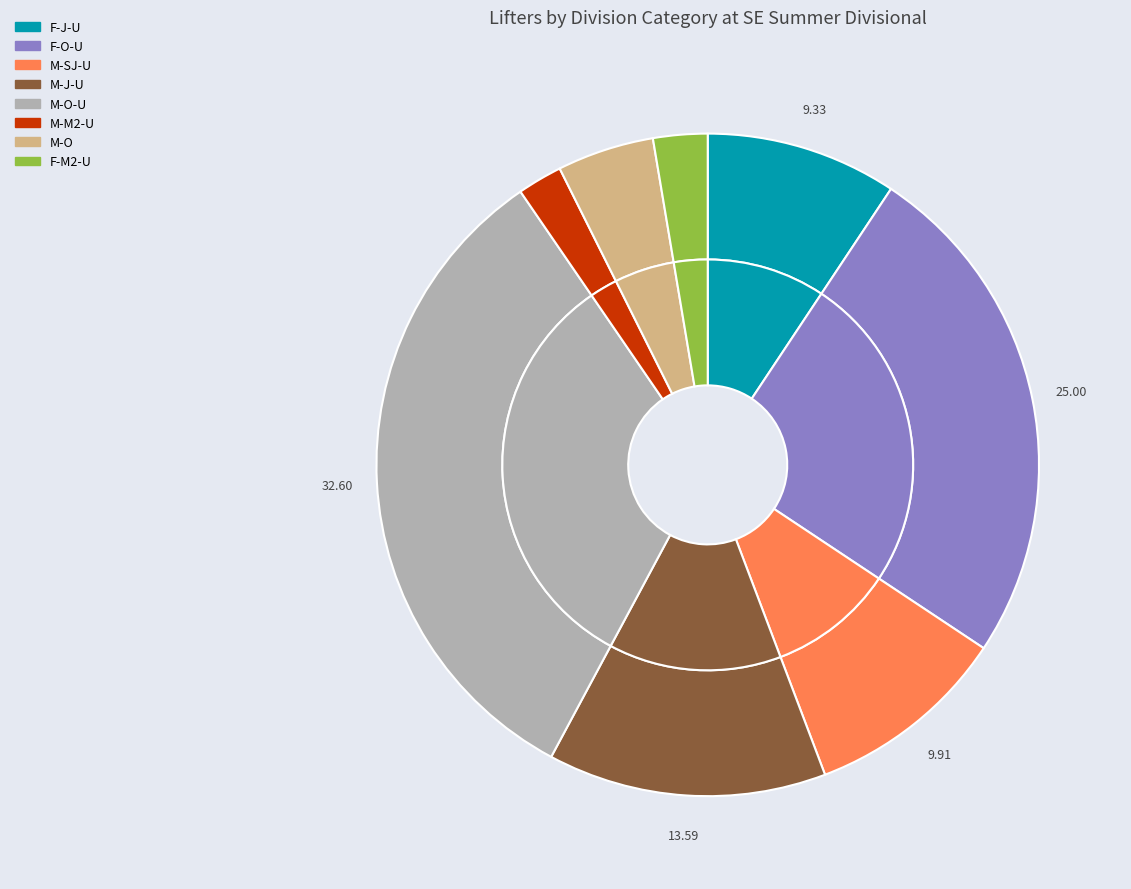

What is the change in value from M-O-U to M-O?

-29